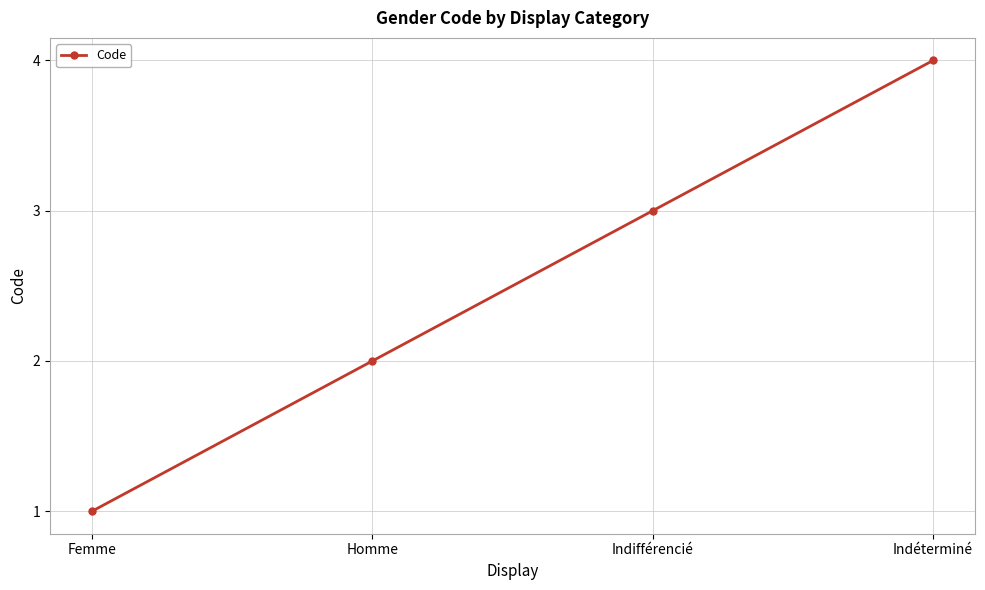

Reading left to right, transcribe all the data shown in this chart.

Femme=1	Homme=2	Indifférencié=3	Indéterminé=4